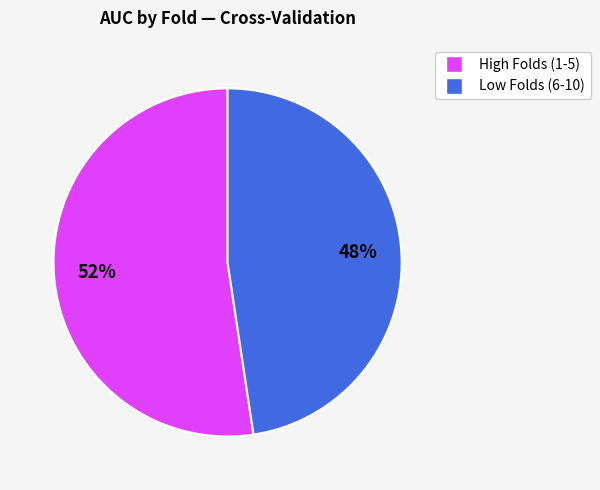

To the nearest percent, what is the average slice percentage?

50%